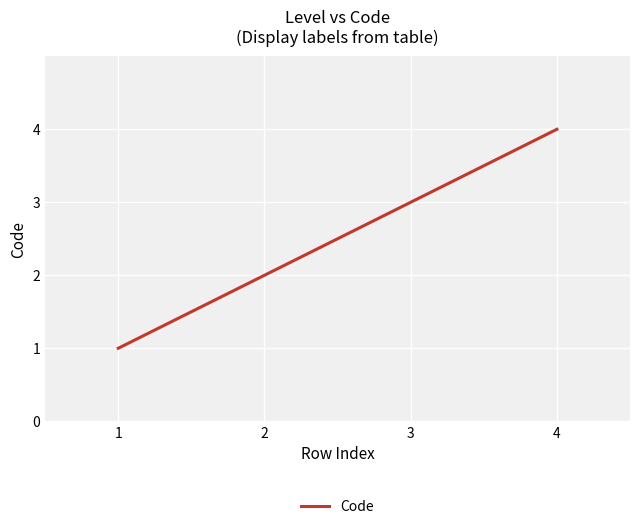

Rank the categories by value from lowest to highest.

1, 2, 3, 4